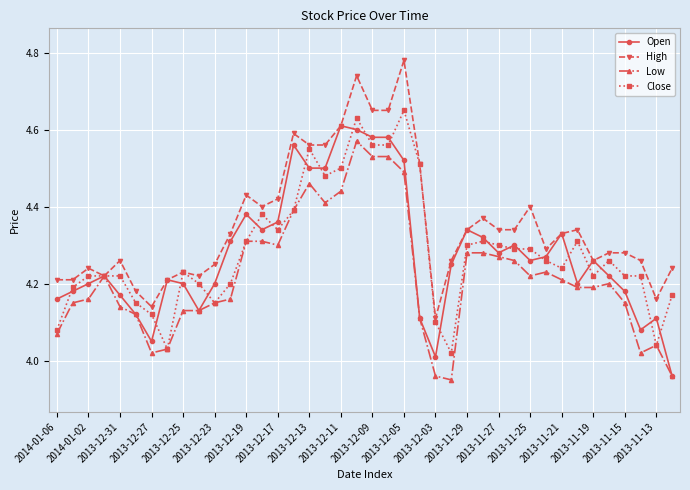

At how many categories does at least one series exceed 4?

40